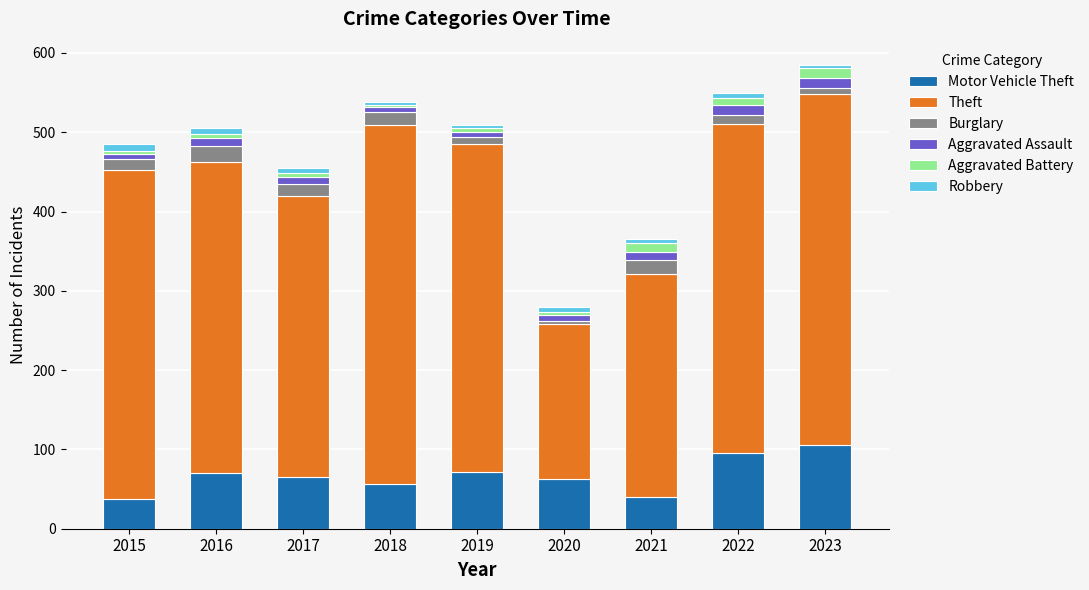

Read the Aggravated Battery value at 2015.

3